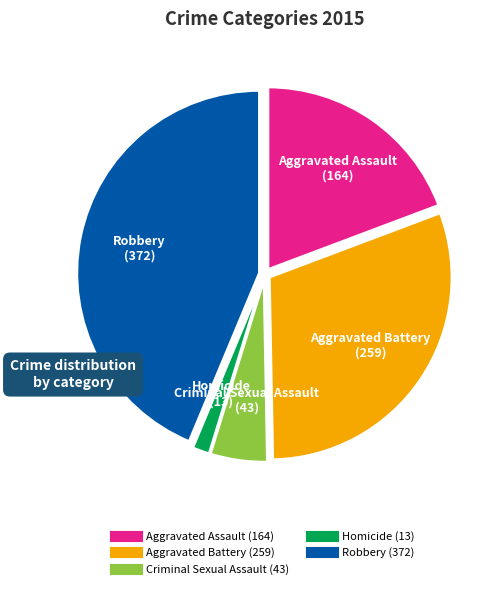

Which category has the smallest portion of the pie?

Homicide